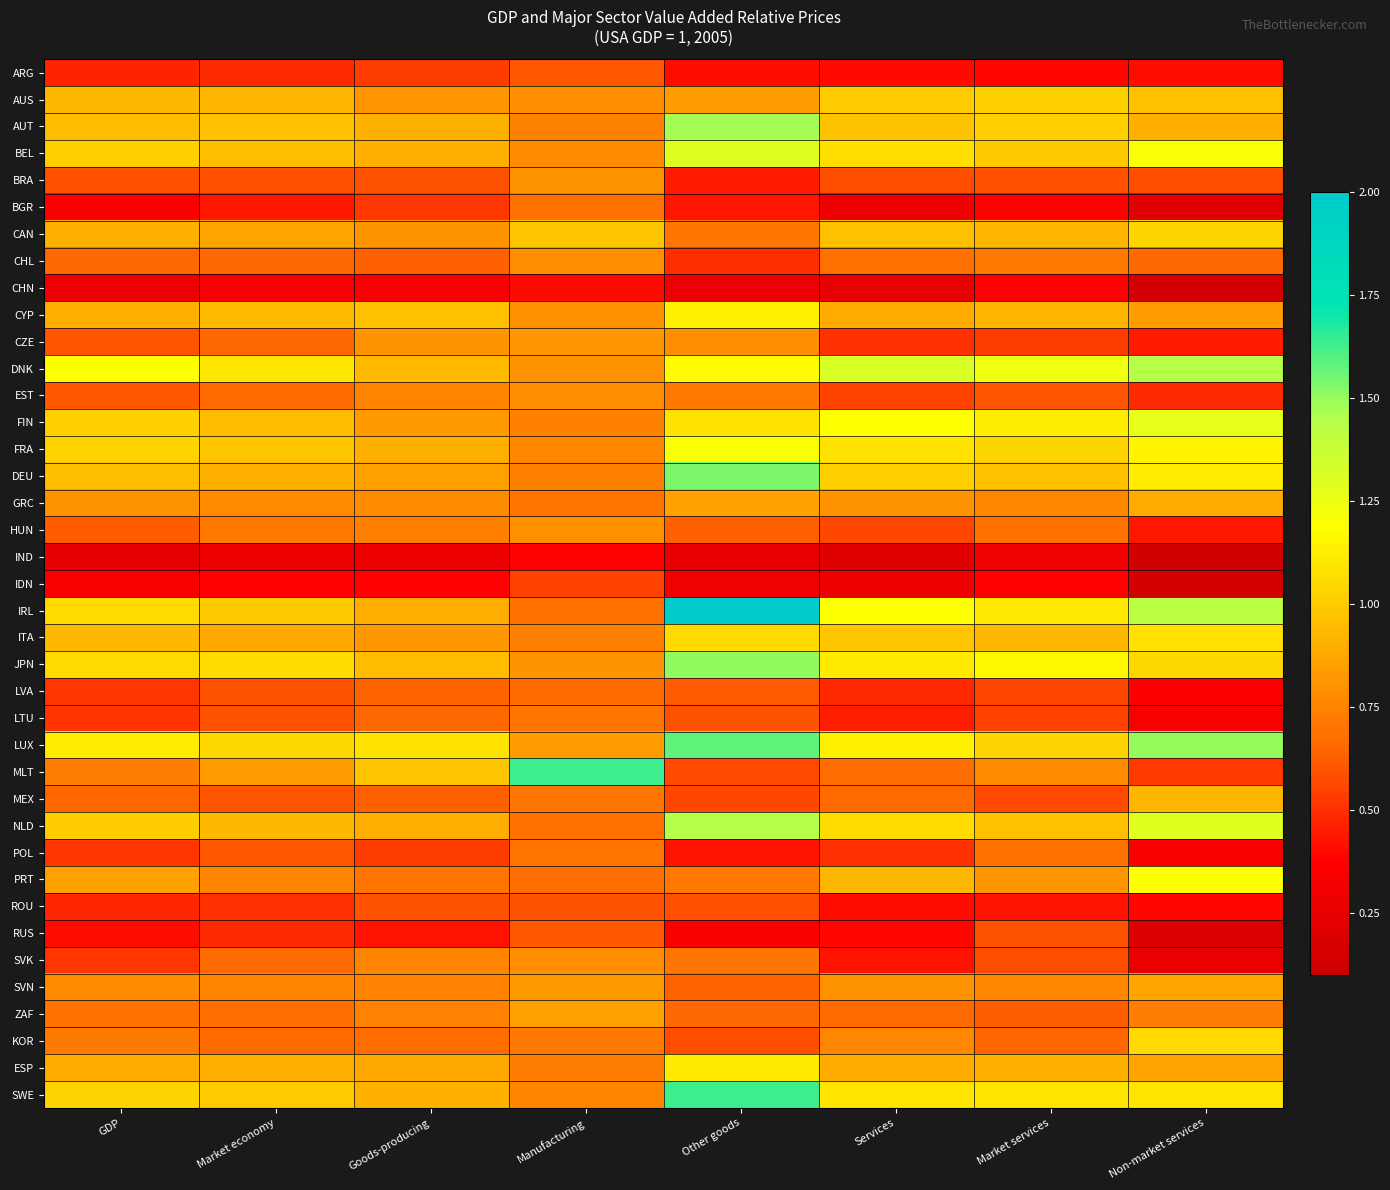

What is the greatest value displayed?

2.0